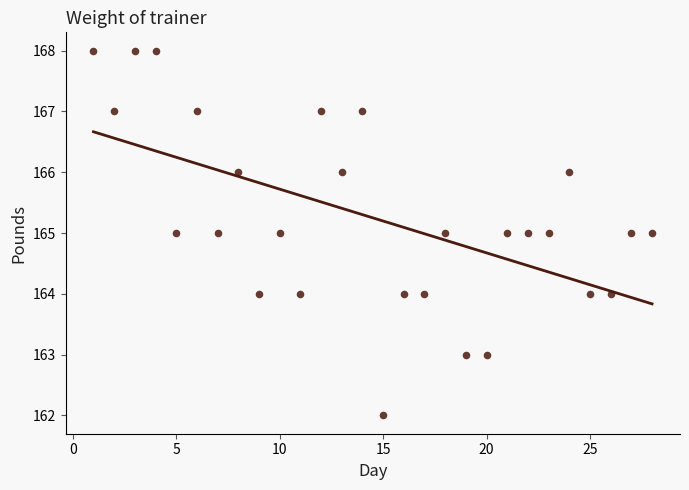

What is the range of Y values (max minus min)?

6